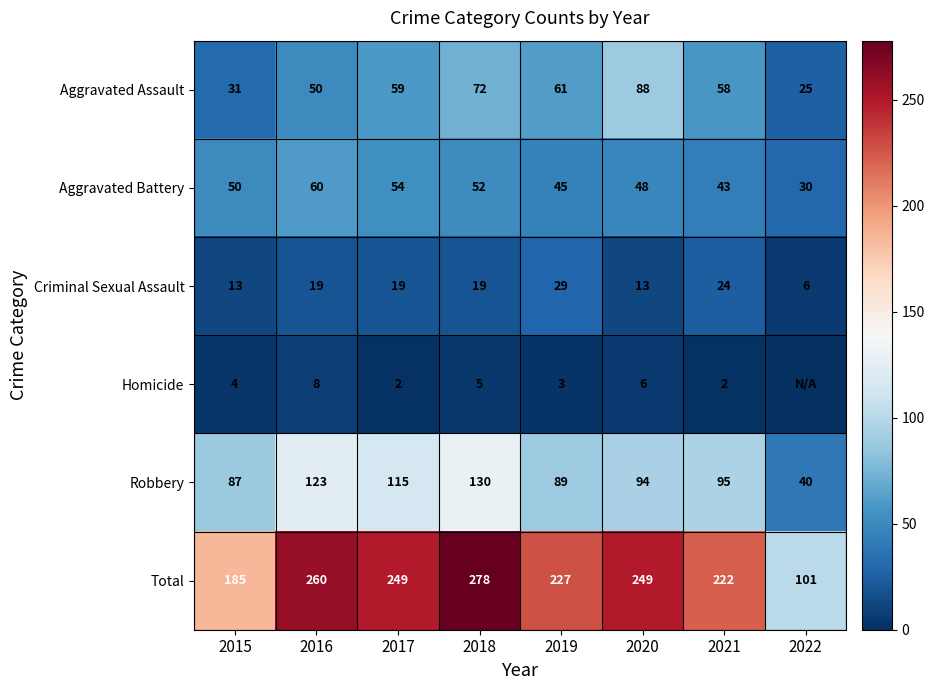

Is the value of Aggravated Battery at 2016 greater than the value of Criminal Sexual Assault at 2022?

Yes